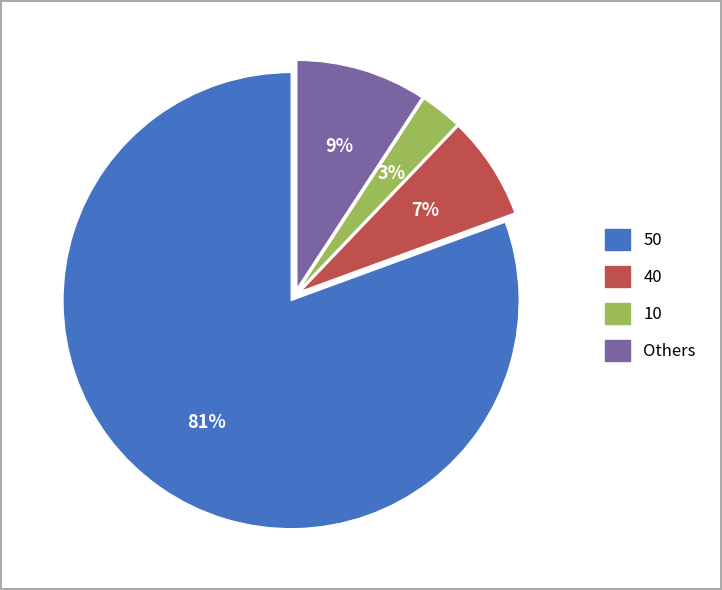

To the nearest percent, what is the difference between the largest and smallest slice percentages?

78%